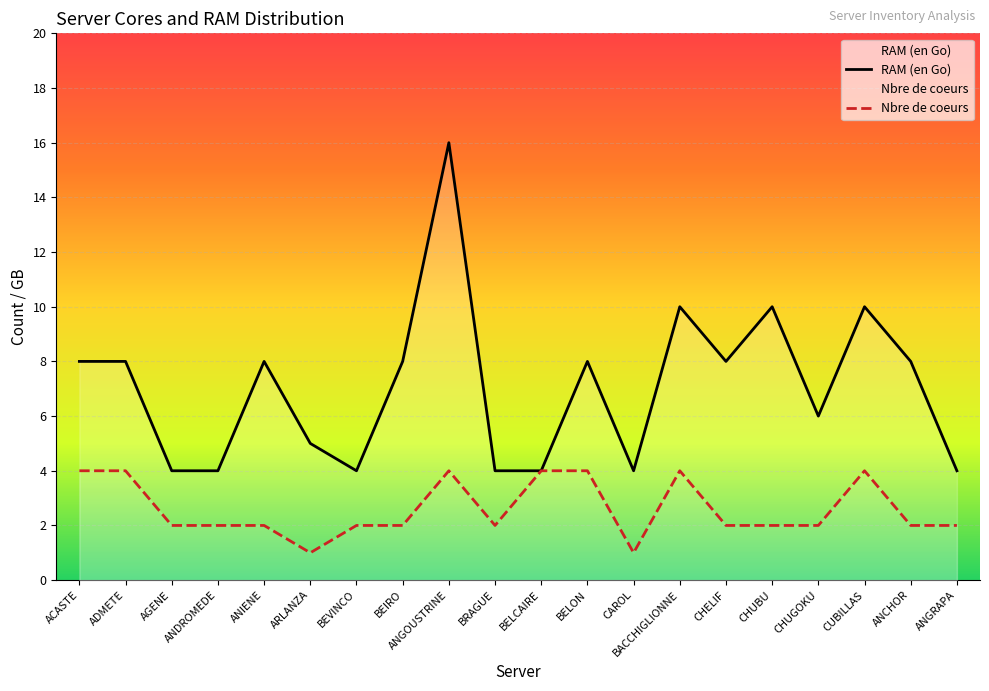

True or false: RAM (en Go) has a value of 7 at AGENE.

False